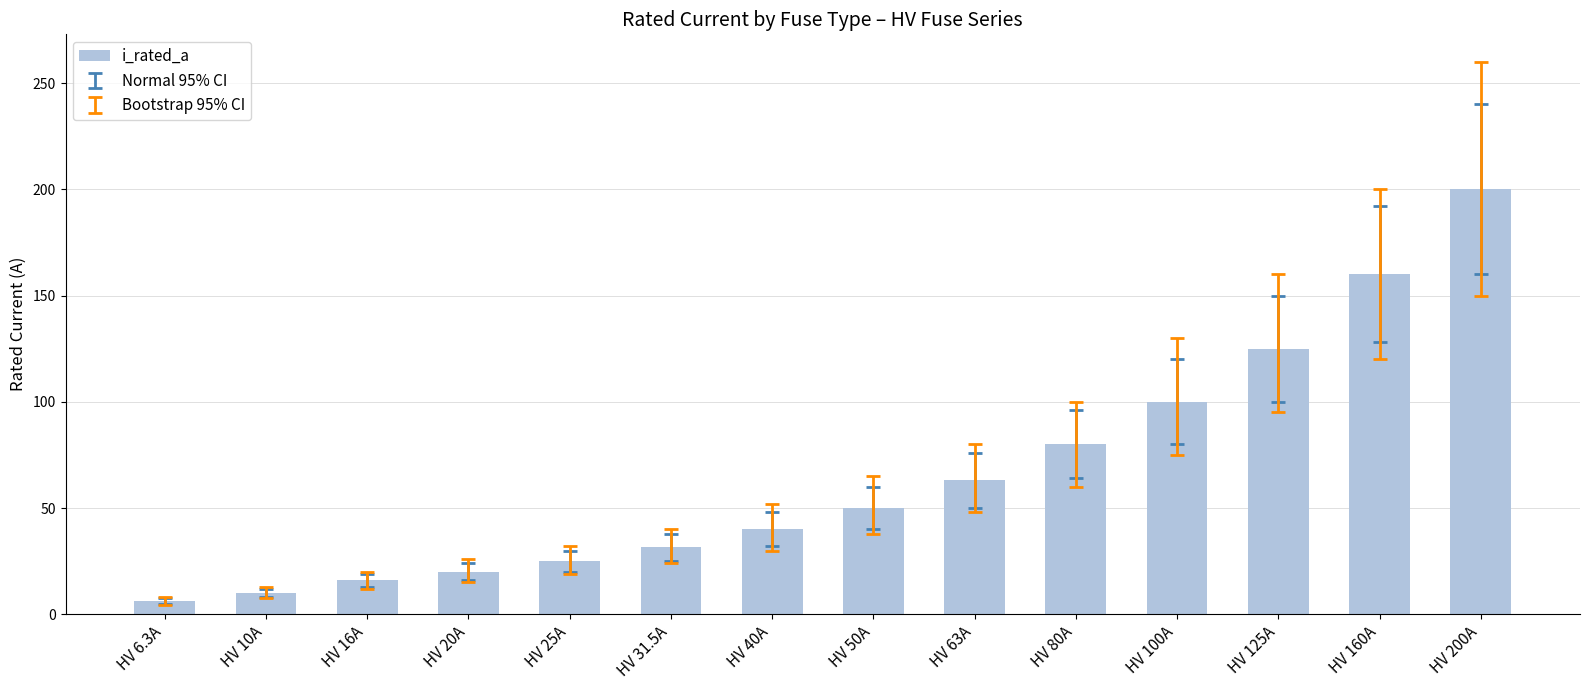

What is the sum of the values at HV 80A and HV 50A?

130.0